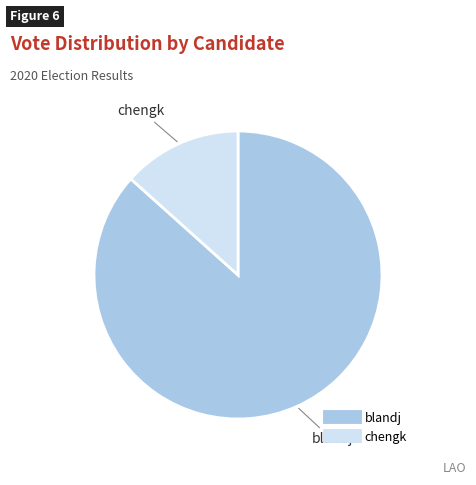

Which has a higher value, blandj or chengk?

blandj